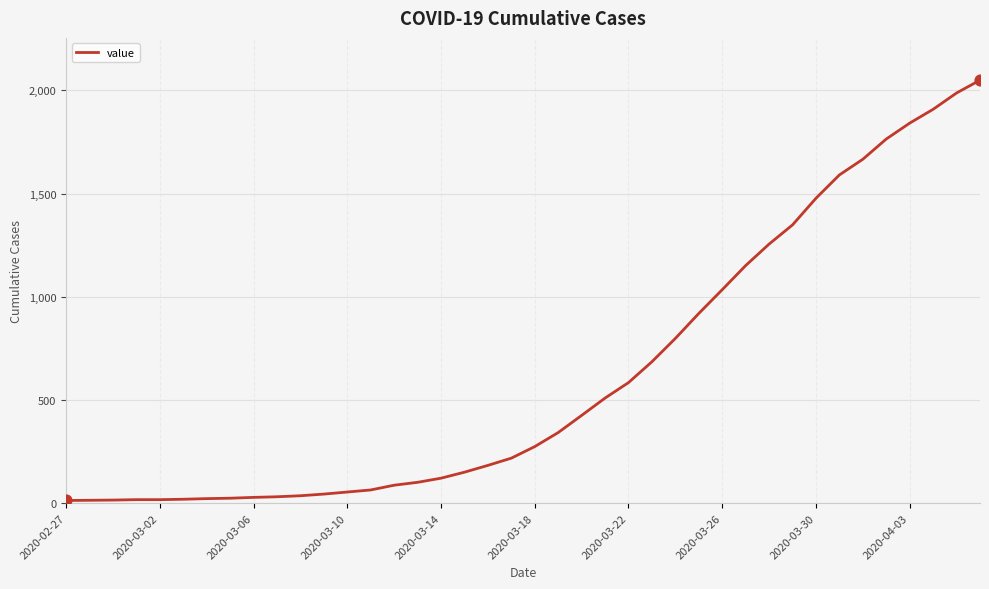

What is the maximum value shown in the chart?

2049